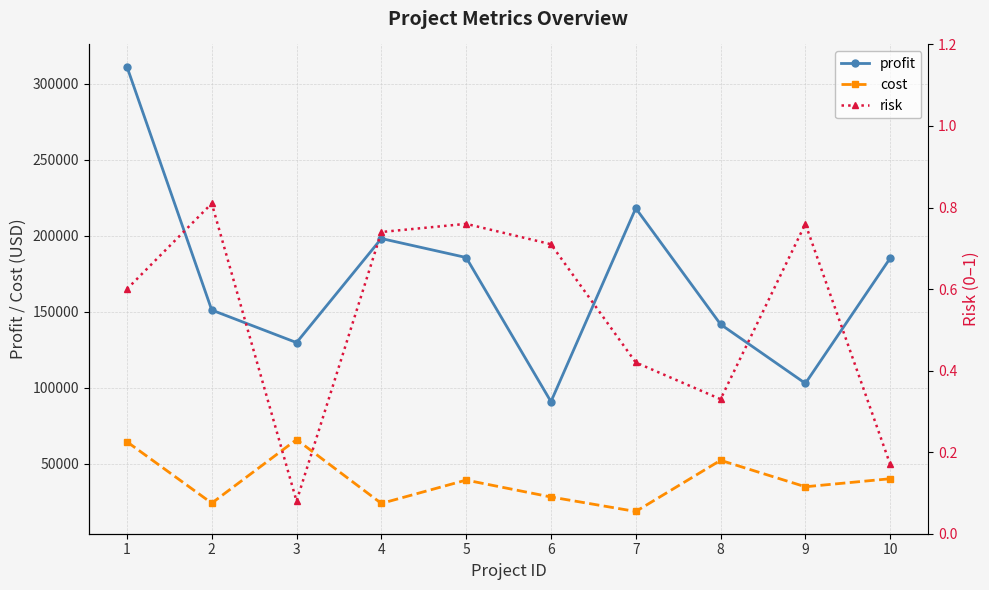

What is the difference between the highest and lowest values at 10?

185179.1